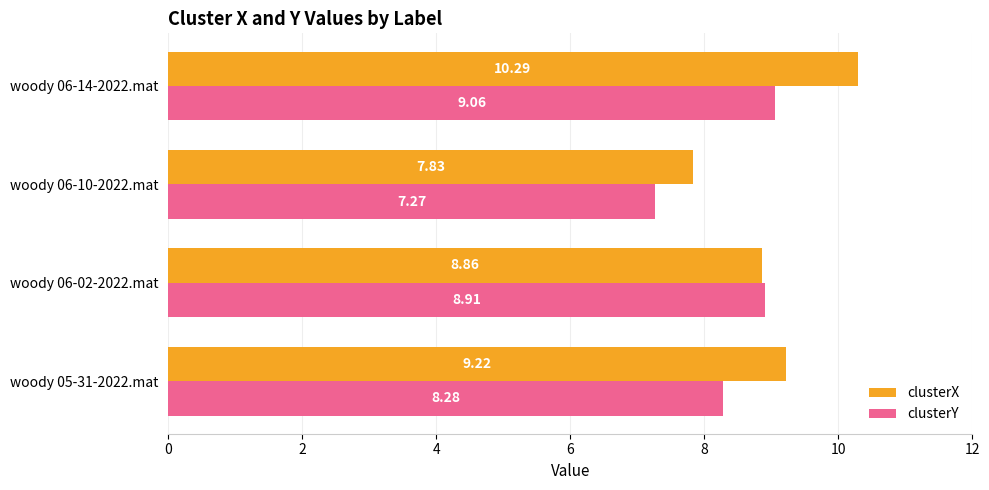

Rank the categories by clusterY value from lowest to highest.

woody 06-10-2022.mat, woody 05-31-2022.mat, woody 06-02-2022.mat, woody 06-14-2022.mat